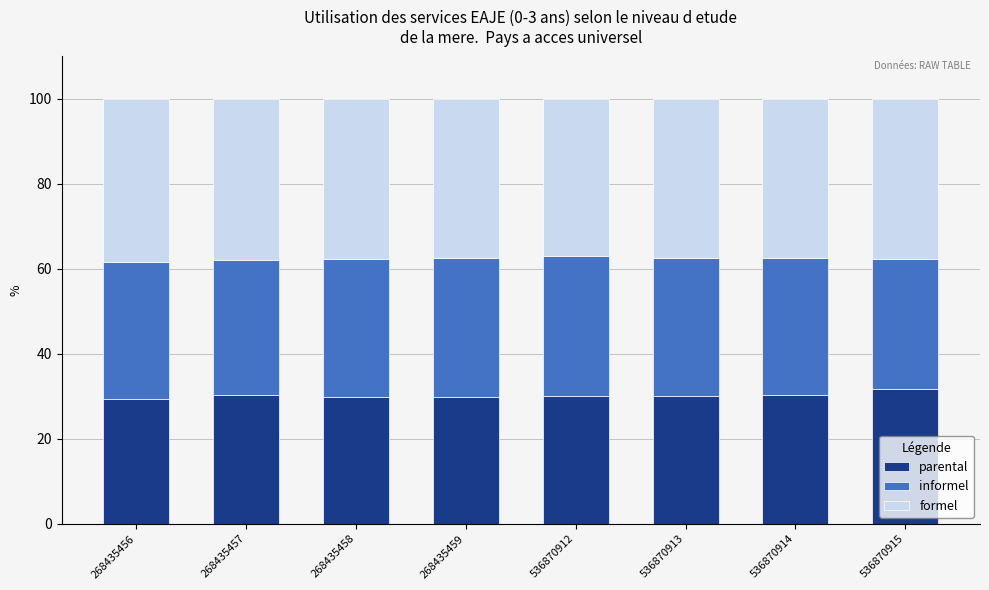

True or false: parental has a value of 29.5 at 268435456.

True